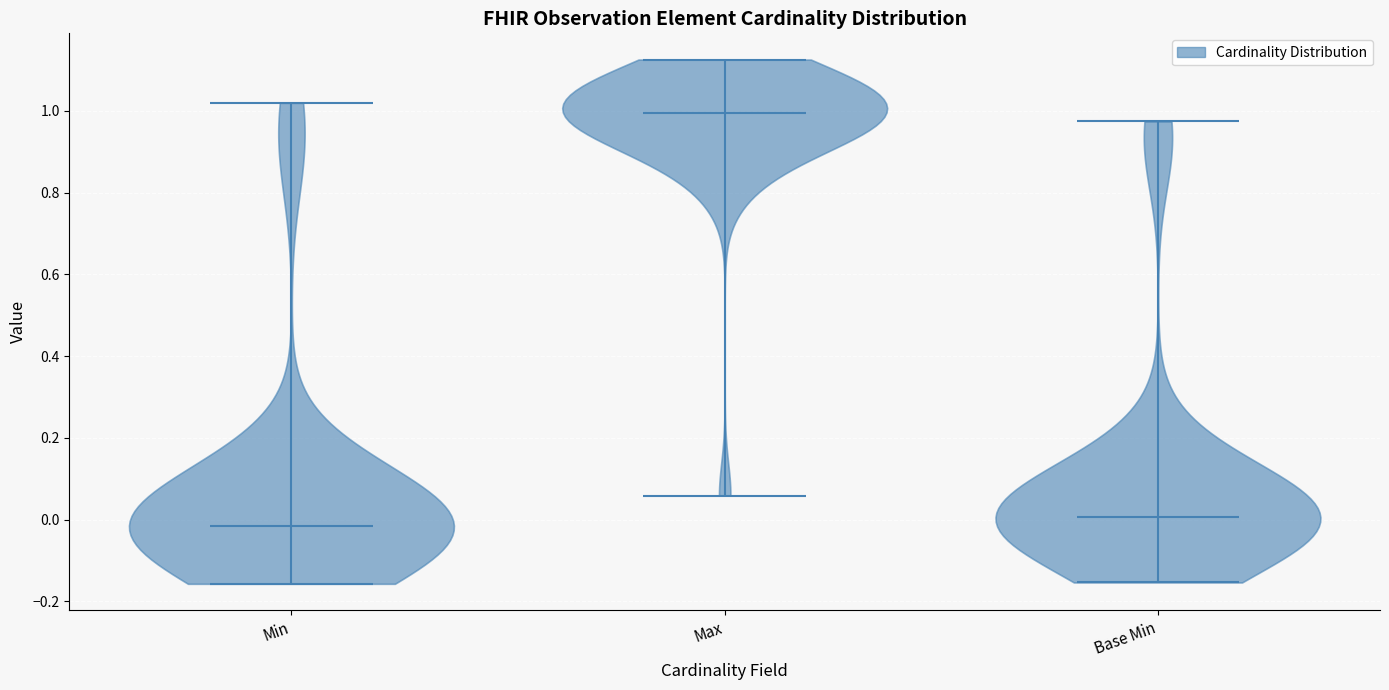

Reading left to right, read every violin against the y-axis: where its median line is, and the lowest and highest points it reaches. The values are not printed on the chart, so give them approximately, as read against the axis.

Min: median line -0.02, lowest point -0.16, highest point 1.02
Max: median line 1.00, lowest point 0.06, highest point 1.12
Base Min: median line 0.00, lowest point -0.16, highest point 0.98